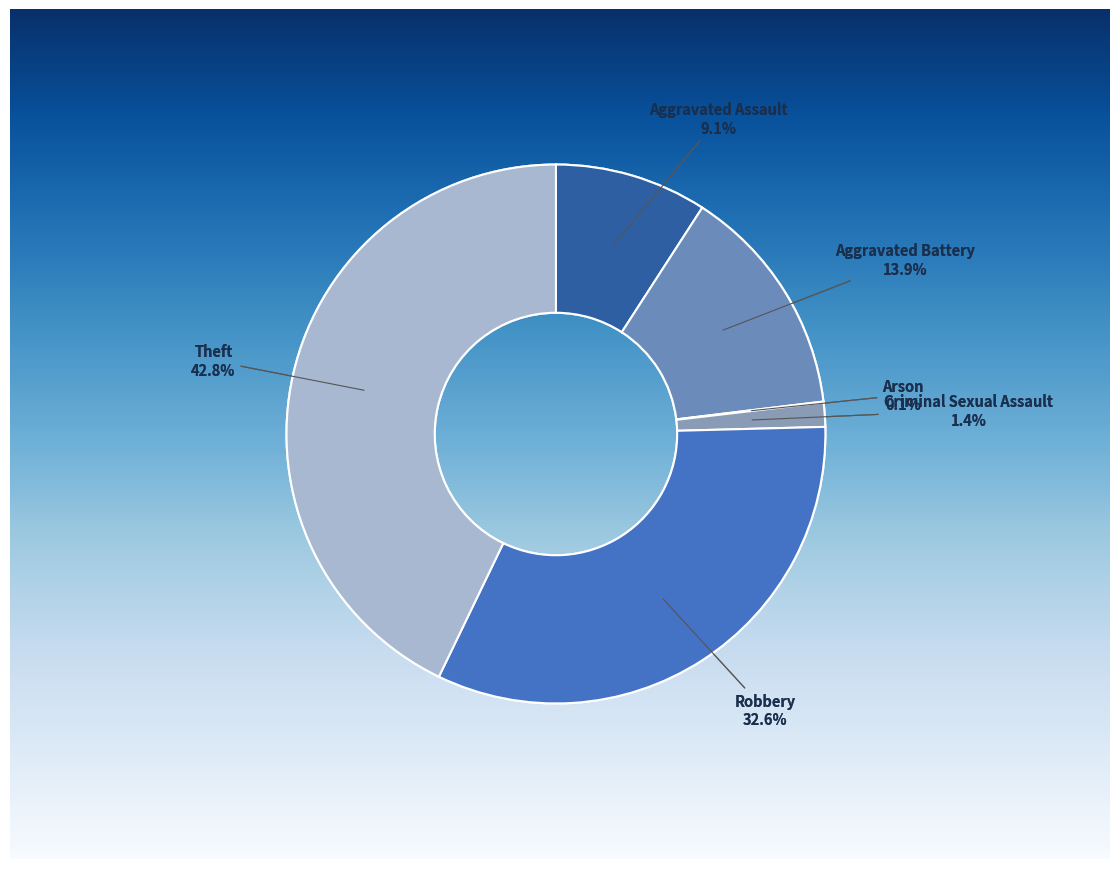

How many segments does this pie chart have?

6